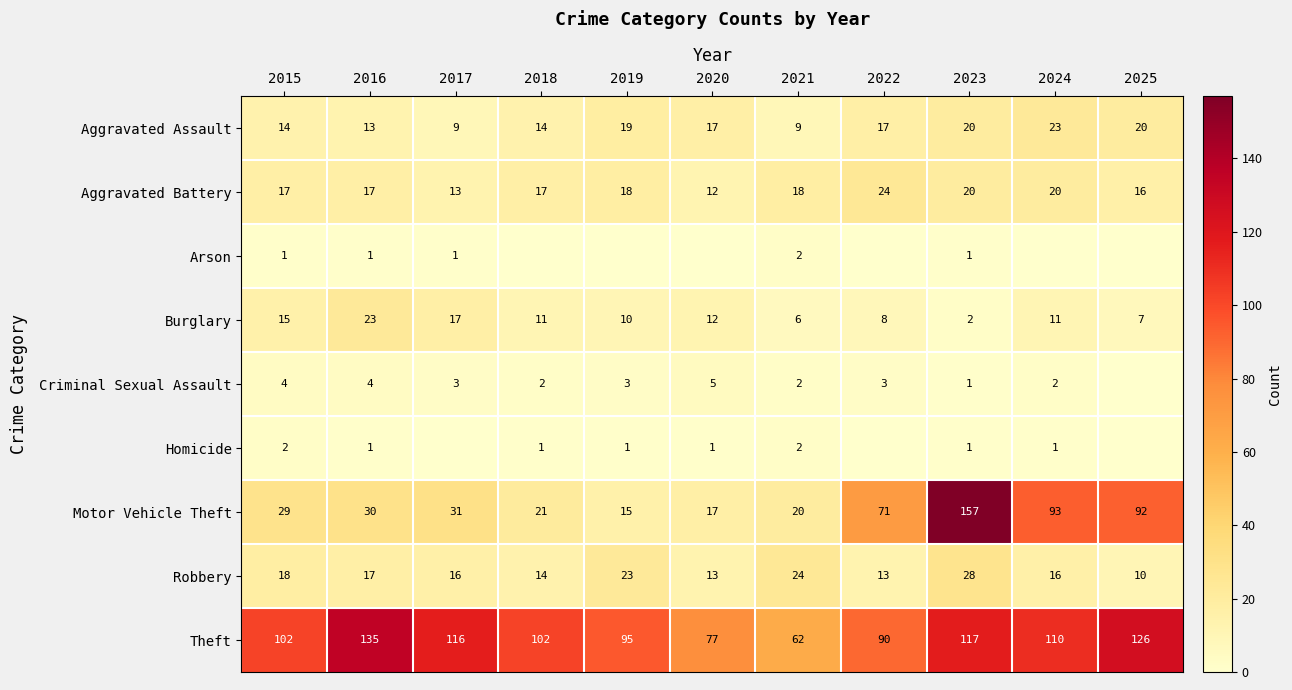

Read the Robbery value at 2017.

16